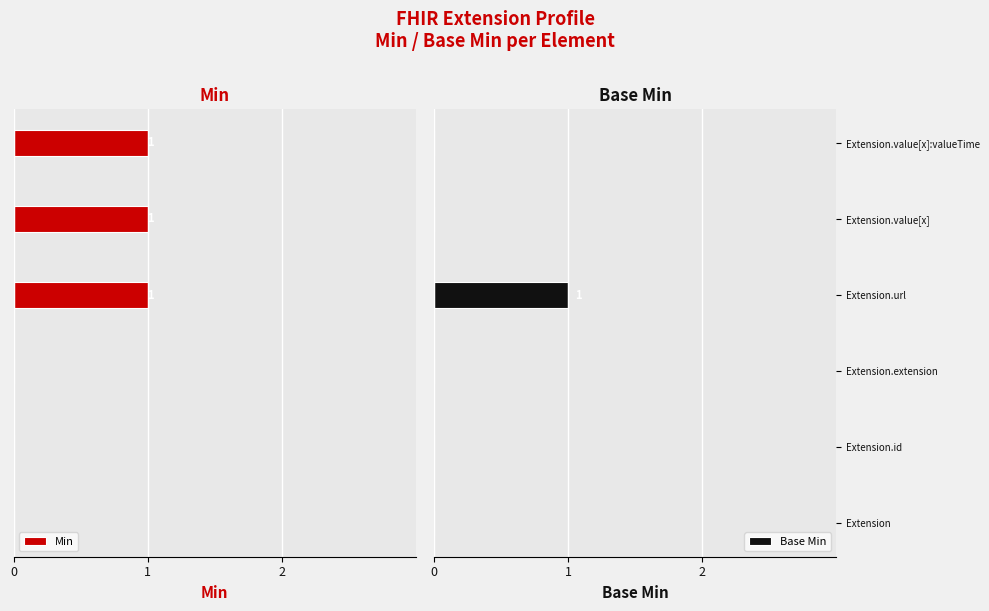

List the series in order of their peak value, highest first.

Base Min, Min